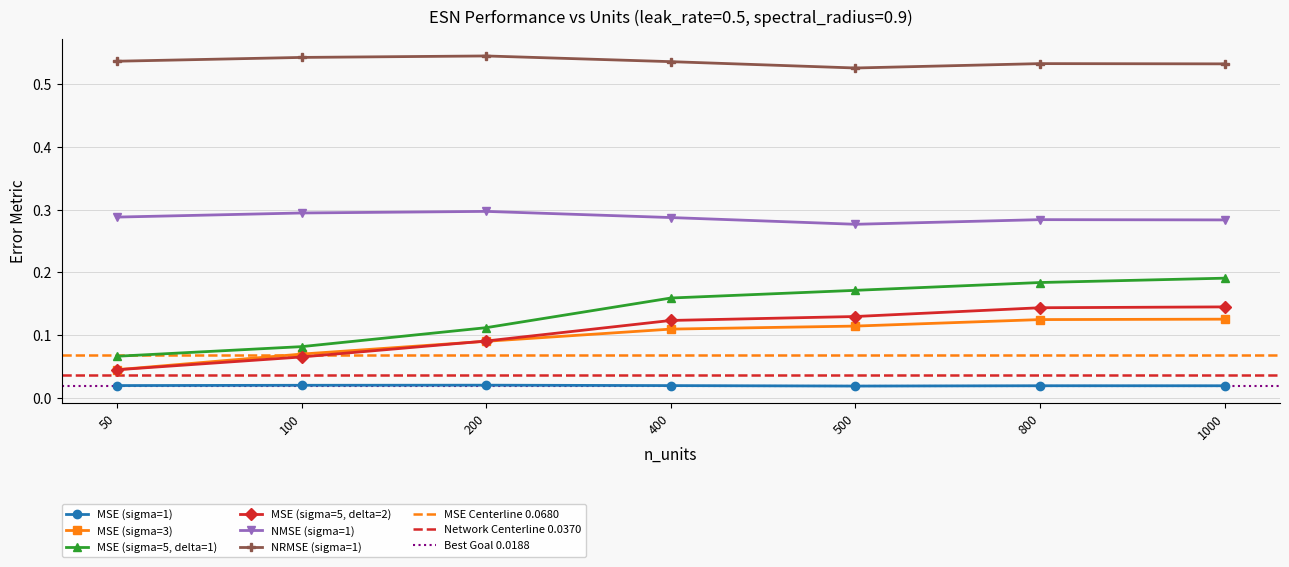

What is the maximum value shown in the chart?

0.5